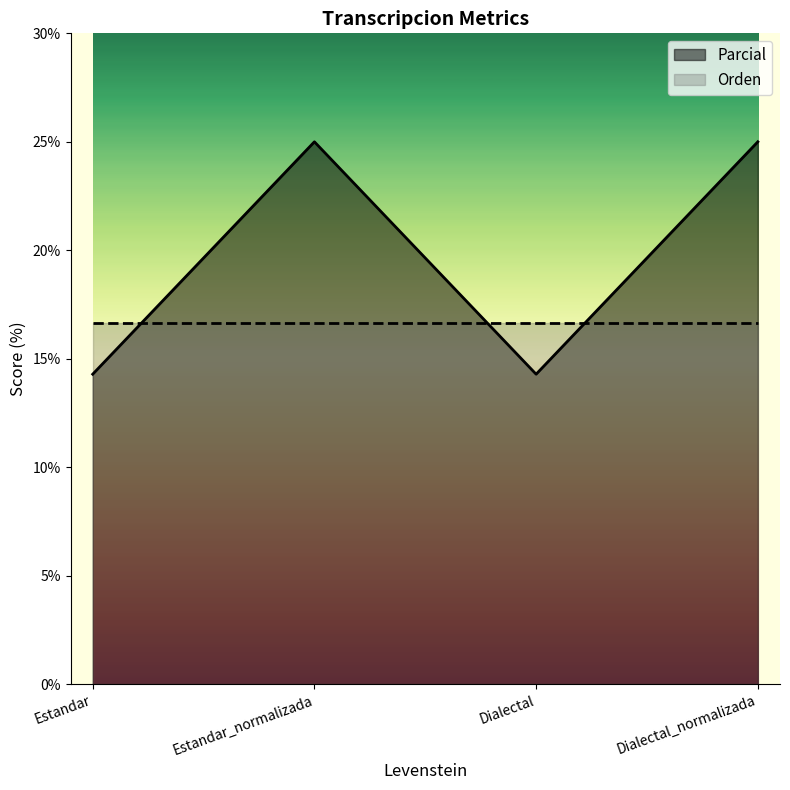

At which category does the data reach its first local peak?

Estandar_normalizada